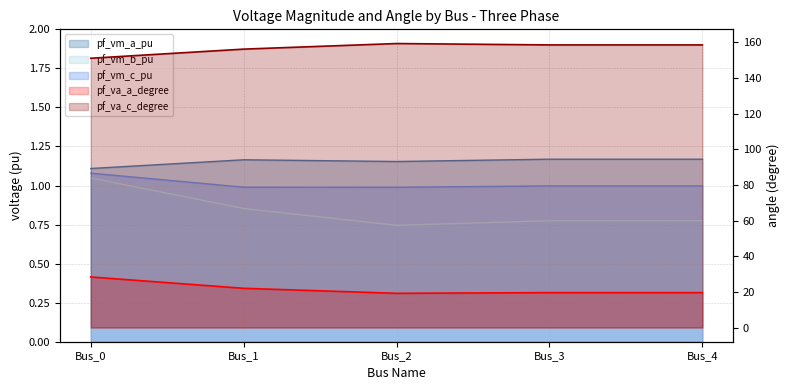

Is the value of pf_vm_a_pu at Bus_4 greater than the value of pf_vm_c_pu at Bus_2?

Yes